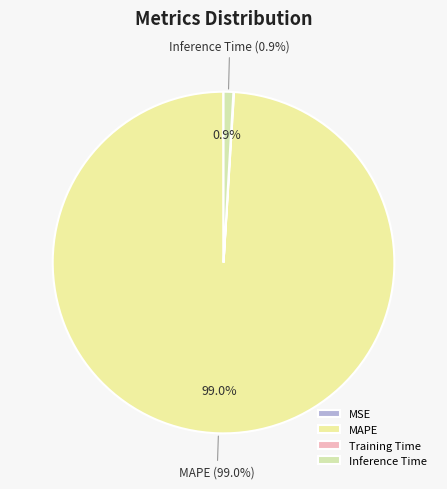

What percentage is the MAPE slice, to the nearest percent?

99%